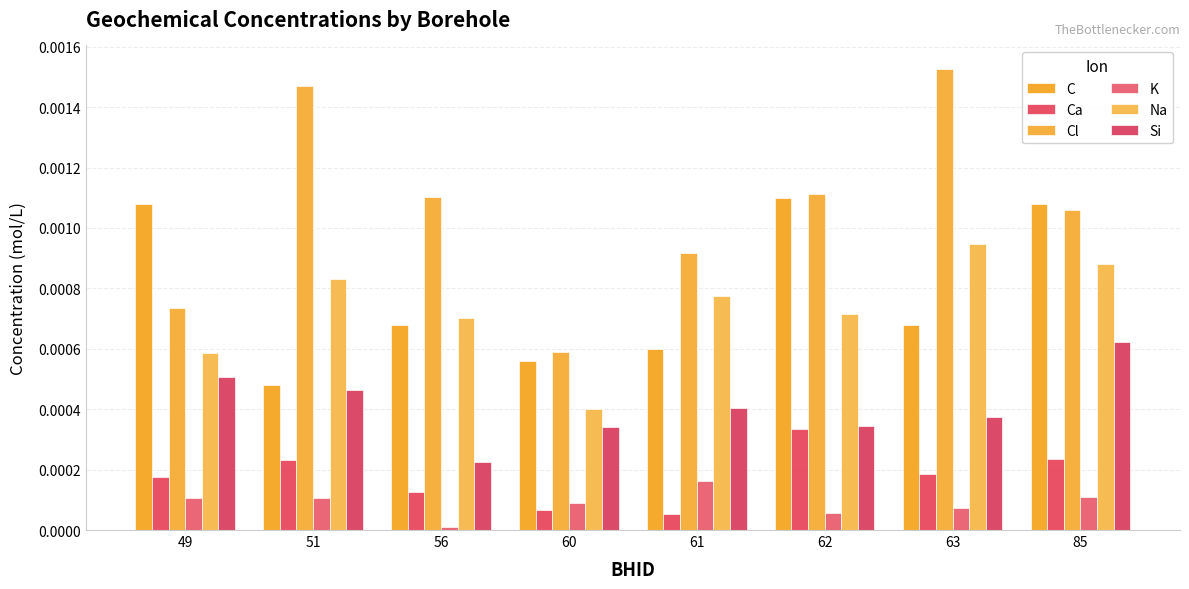

The value of K at 56 is 0.0. True or false?

True